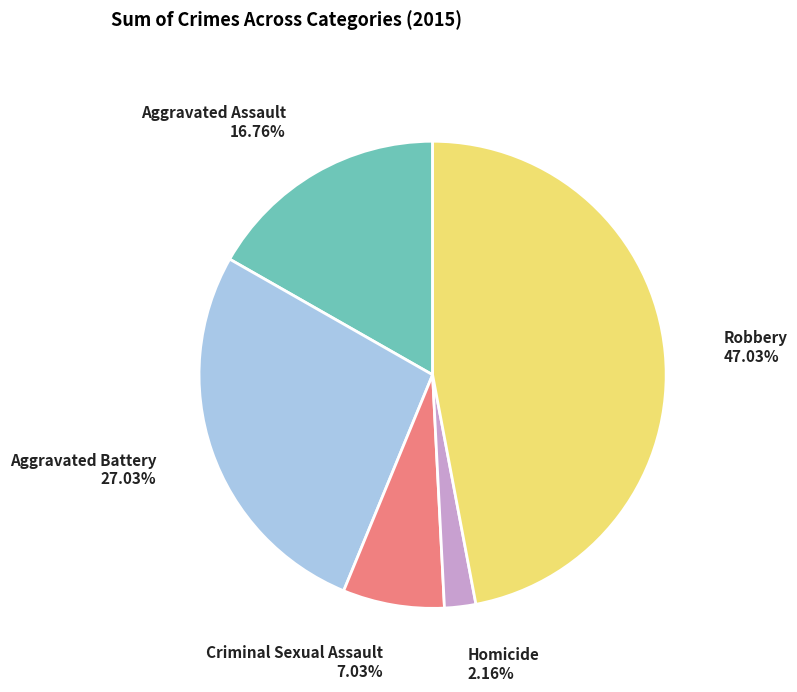

Is there a majority slice in this chart?

No